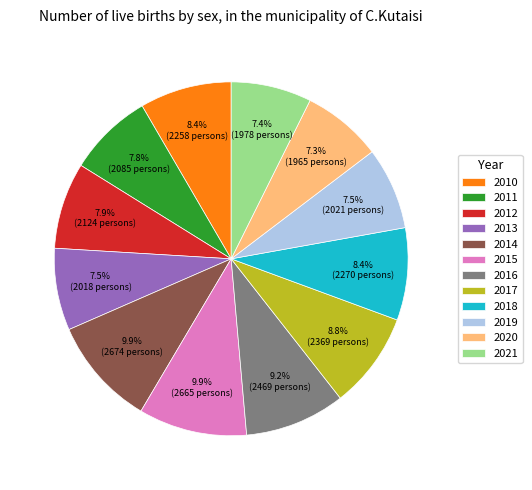

How many slices are in this pie chart?

12